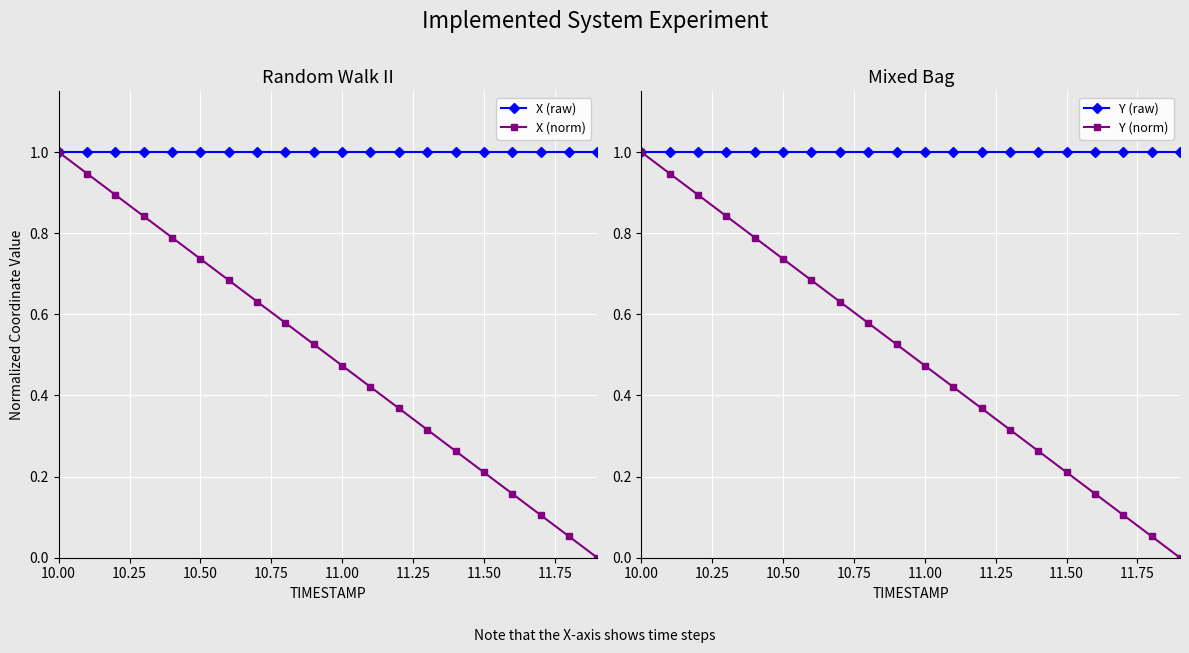

True or false: Y (norm) and X (raw) intersect in this chart.

False